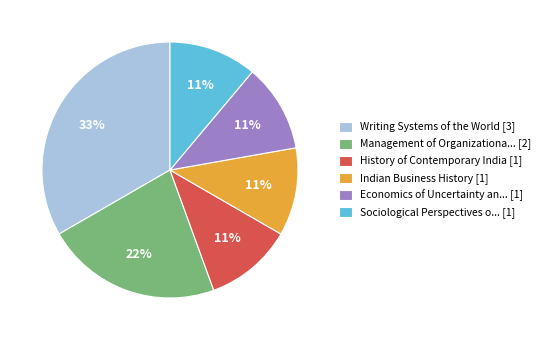

To the nearest percent, what is the average slice percentage?

17%